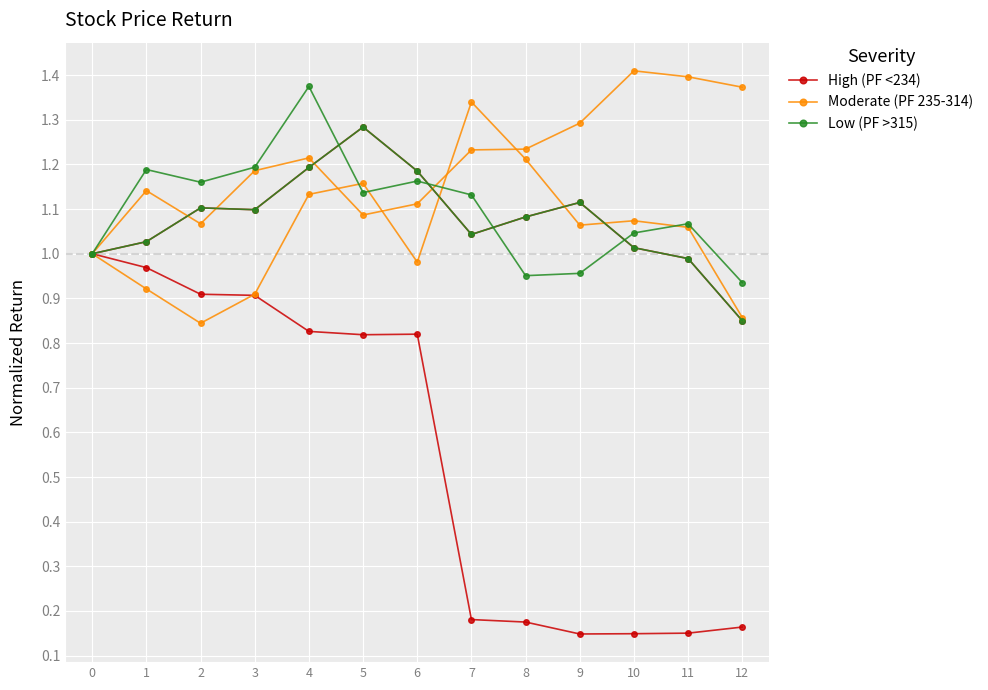

Which has a higher value, 8 or 5?

5